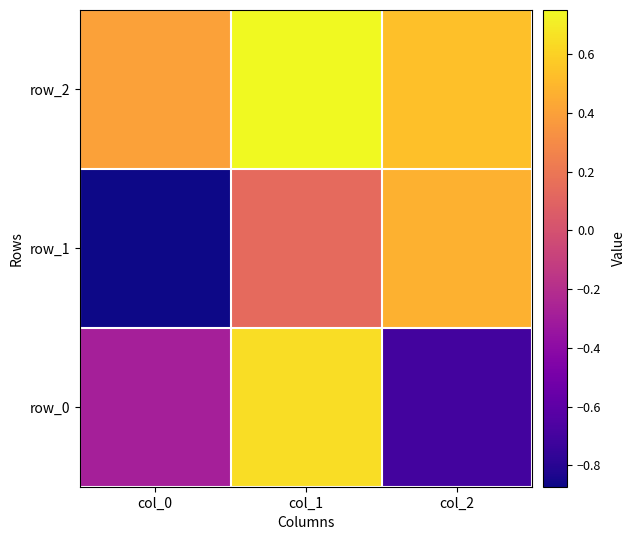

Which series changed the most between col_0 and col_1?

row_1